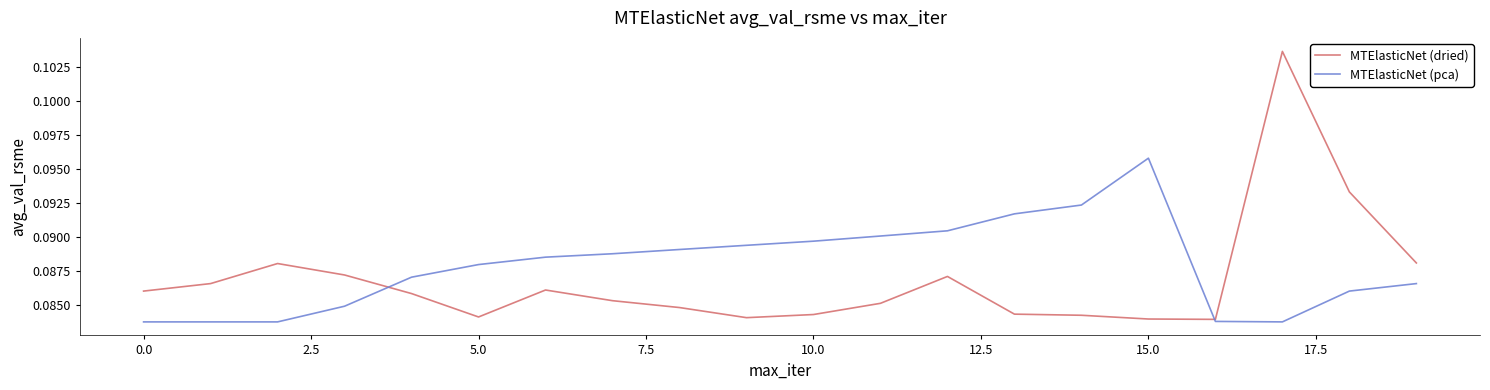

Rank the series by their average value, from highest to lowest.

MTElasticNet (pca), MTElasticNet (dried)